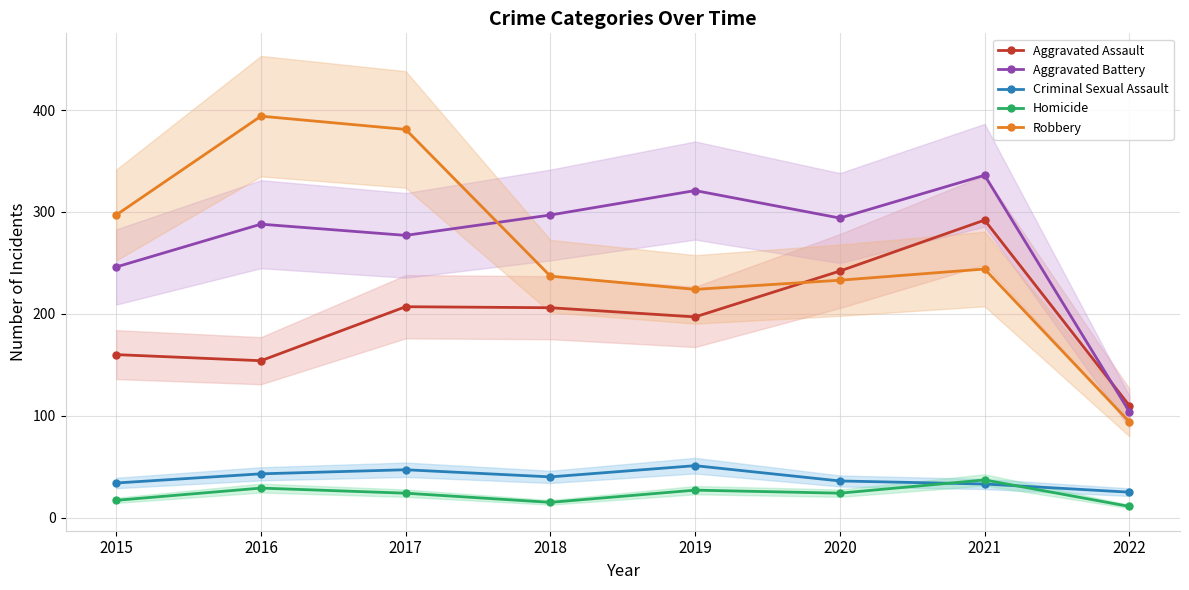

What is the value of the Homicide point at the 3rd from the left?

24